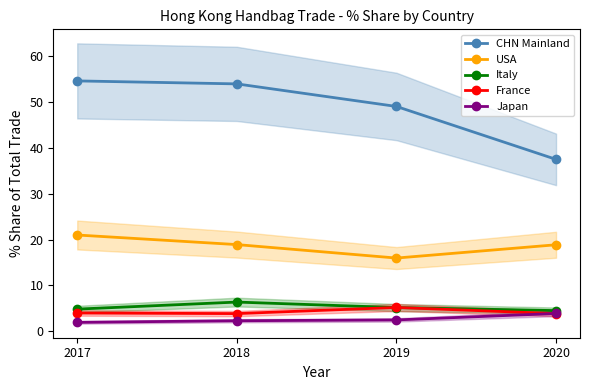

At which label does CHN Mainland reach its minimum?

2020